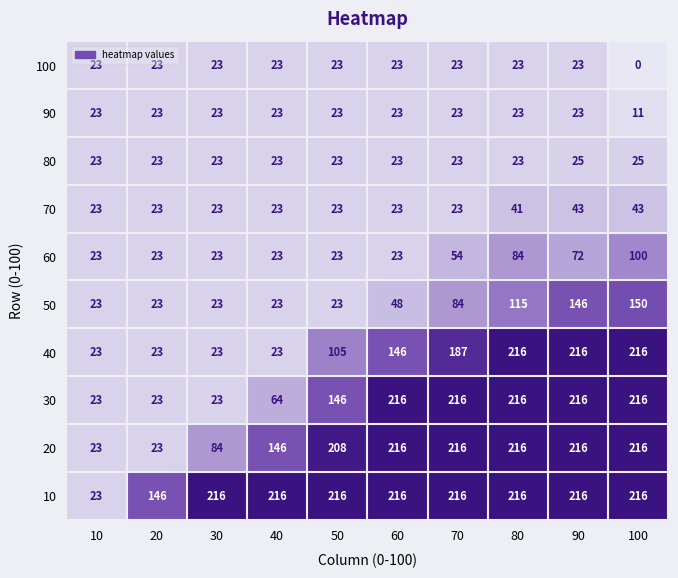

What is the difference between the 70 values at 20 and 90?

20